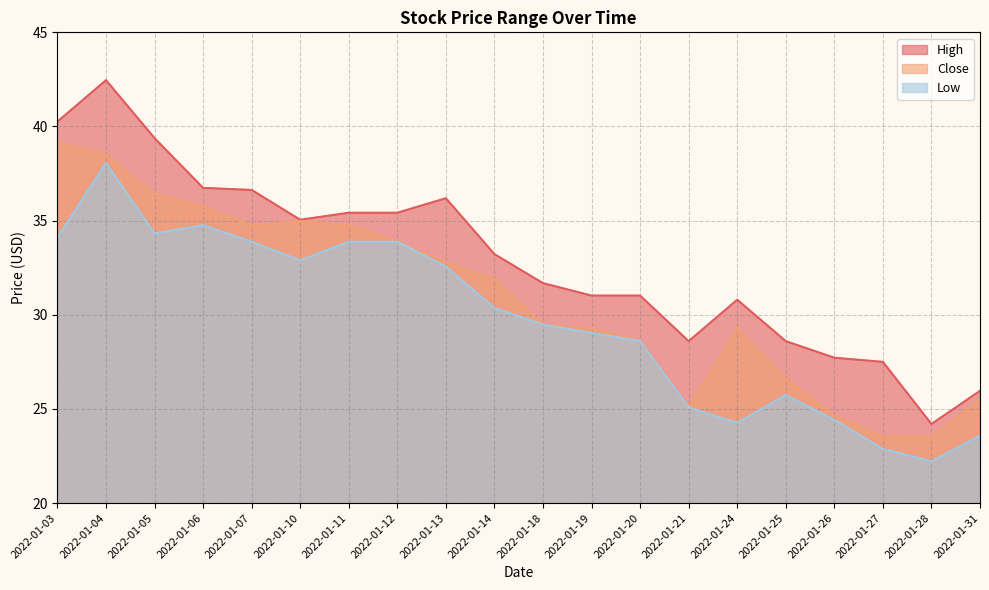

In Close, how many points are higher than both neighbors (excluding endpoints)?

2